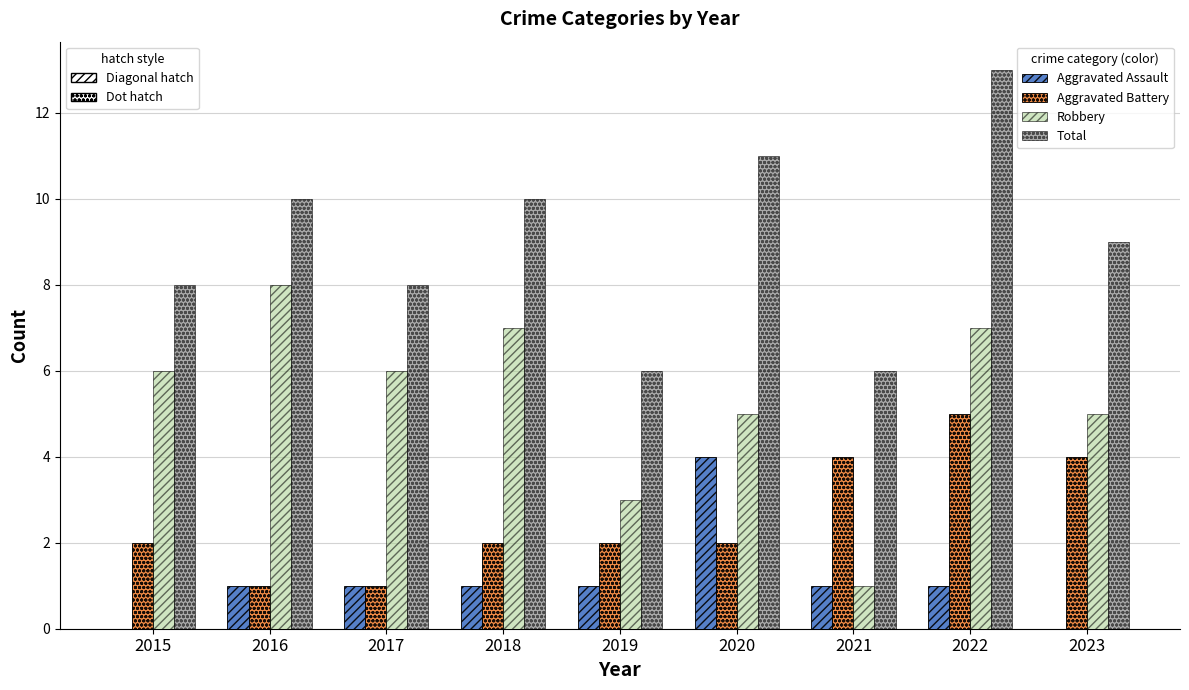

What is the sum of all Aggravated Battery values?

23